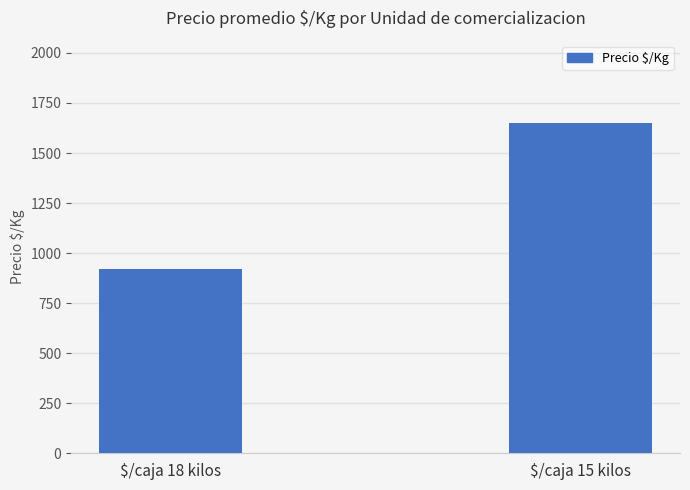

Reading right to left, transcribe all the data shown in this chart.

1649	923